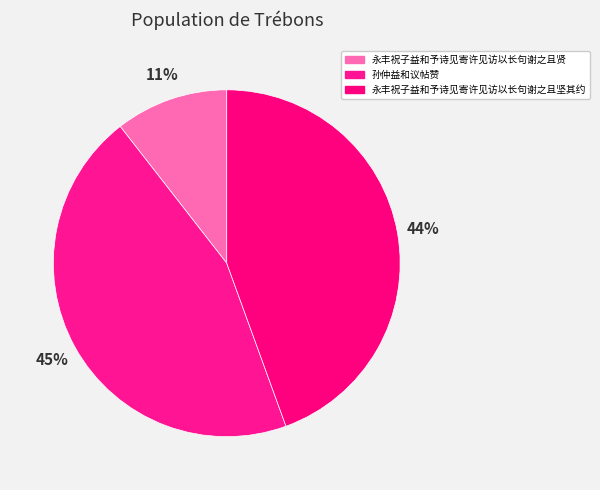

How many slices are in this pie chart?

3